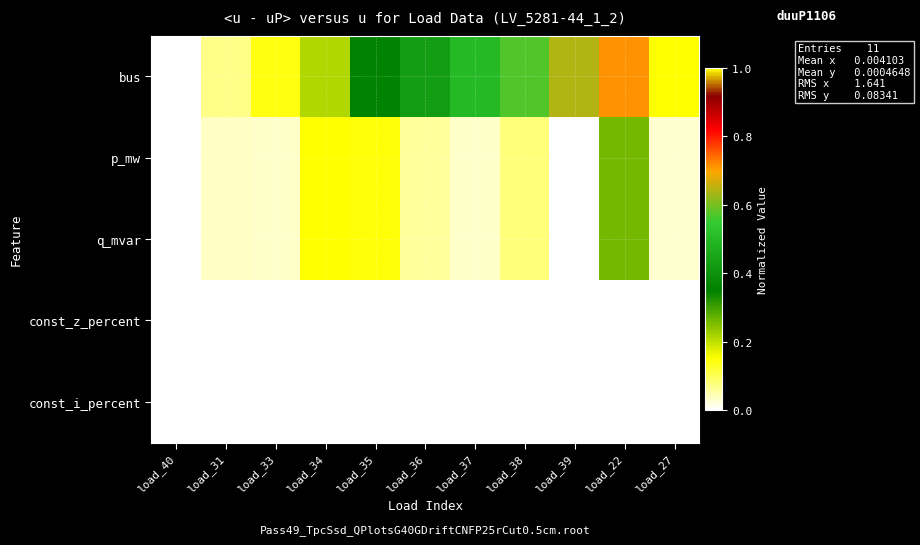

What is the difference between the highest and lowest values at load_38?

0.6